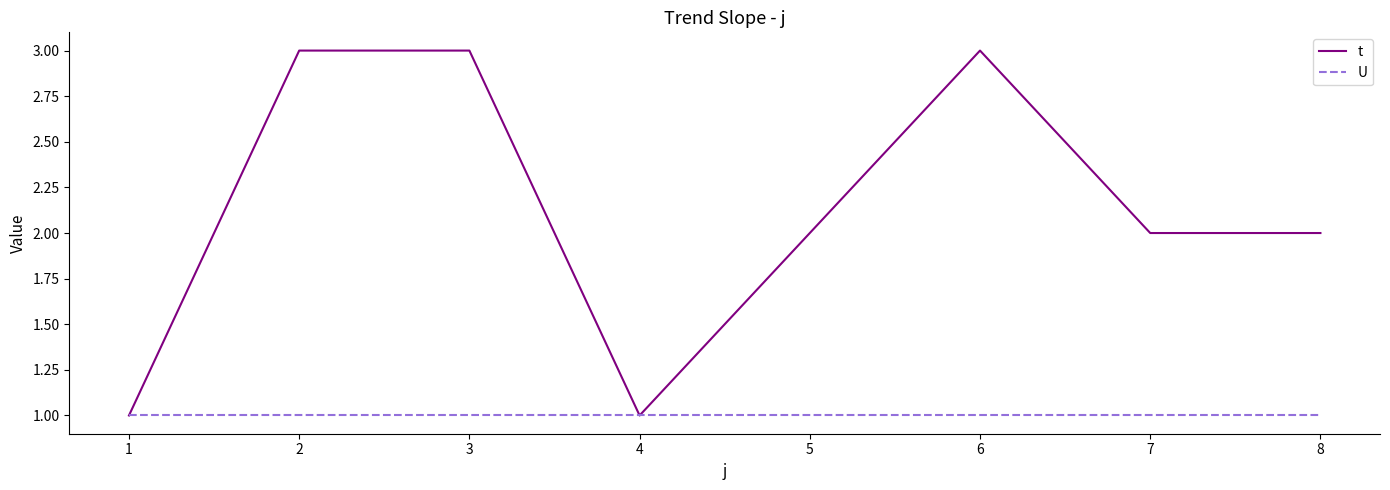

Count the t values in the range 2 to 3.

6